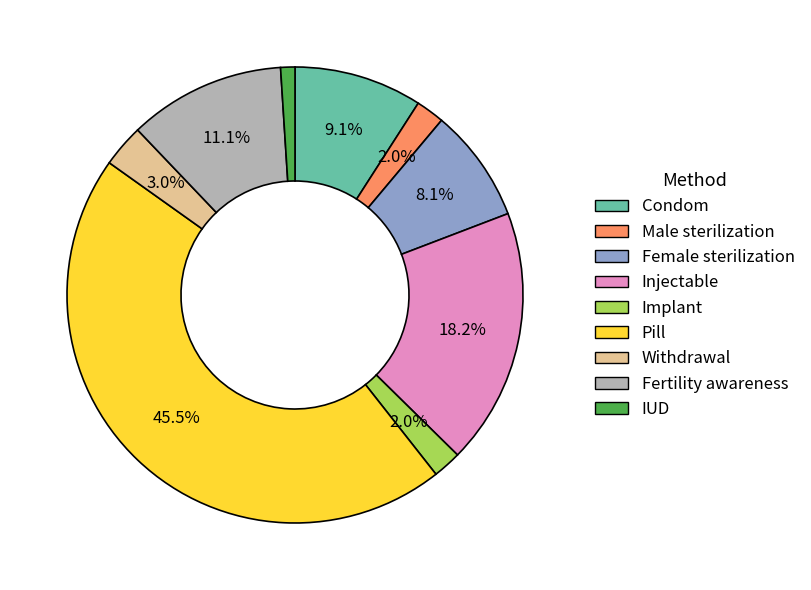

Which has a higher value, Pill or Condom?

Pill